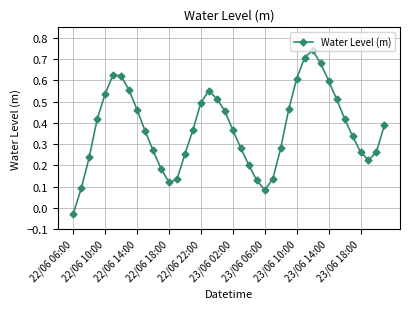

What is the sum of all values?

14.9